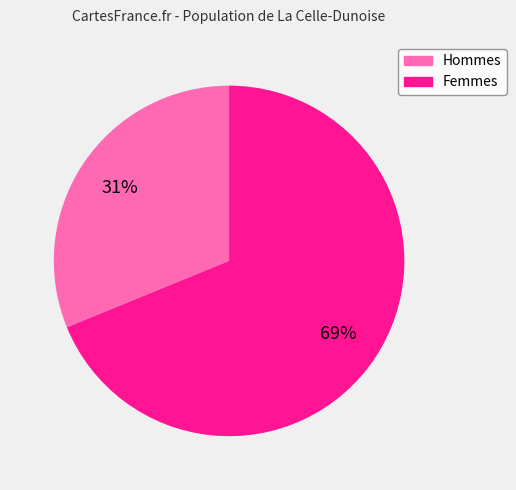

Is there a majority slice in this chart?

Yes